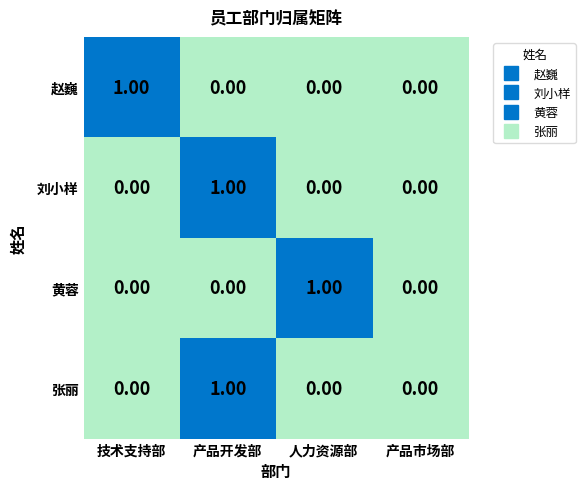

At which category is the sum across all series the highest?

产品开发部